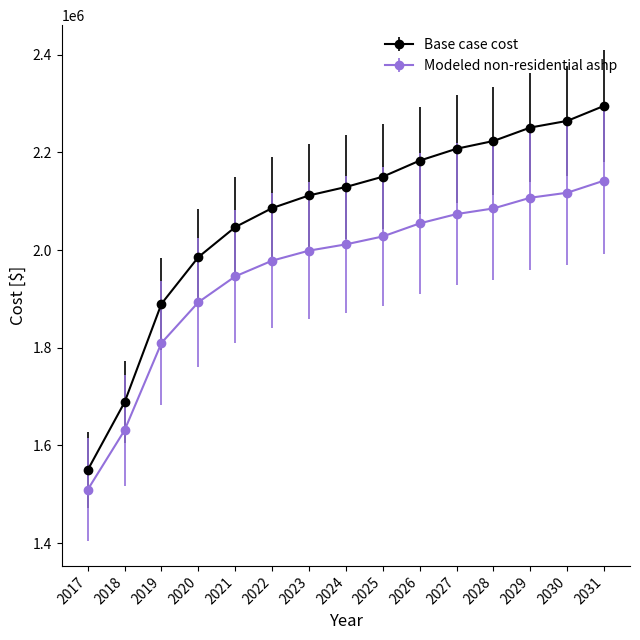

What is the difference between the highest and lowest values at 2023?

113011.2